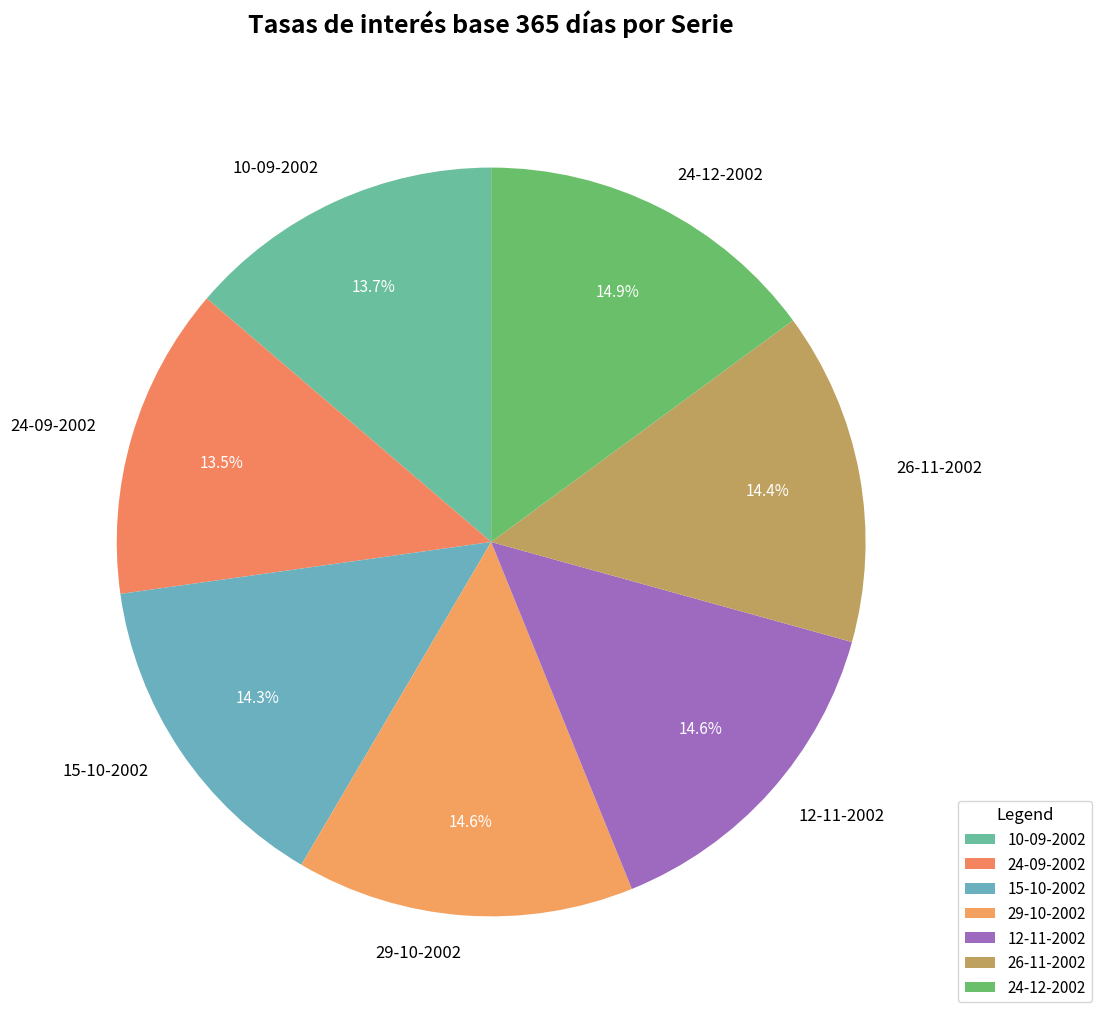

To the nearest percent, what is the difference between the largest and smallest slice percentages?

1%